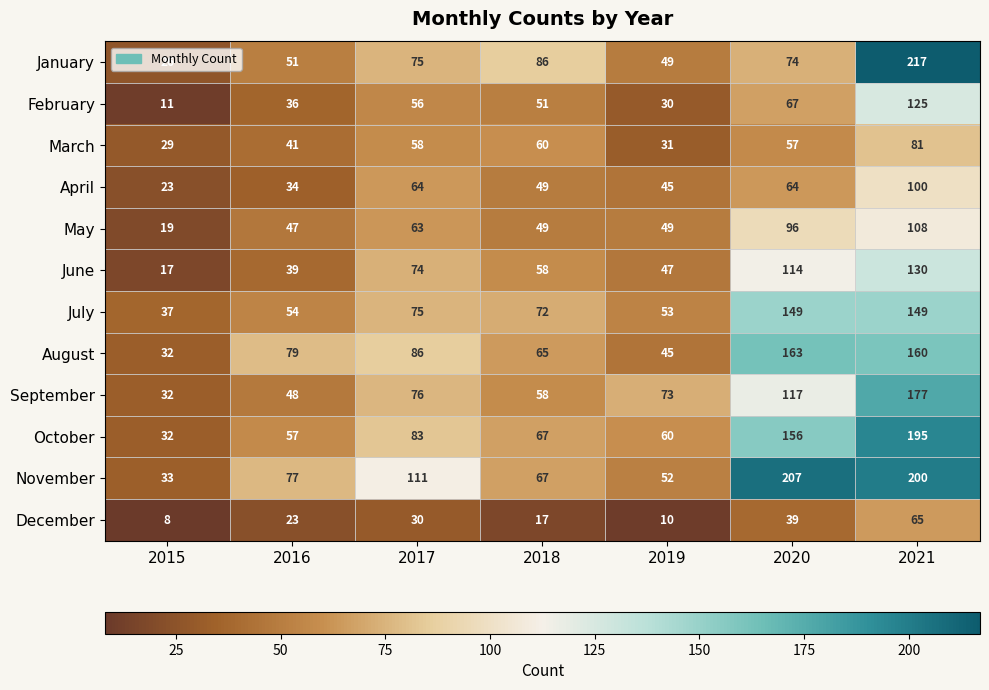

Which category has the highest value in the June series?

2021